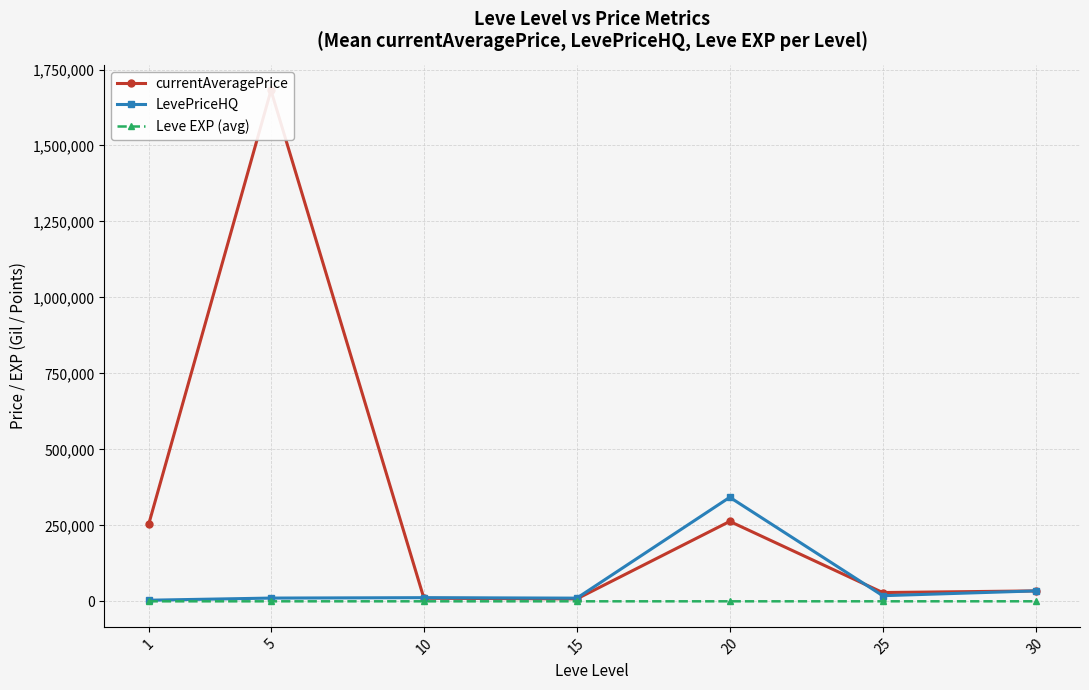

List the labels in order of currentAveragePrice value, largest first.

5, 20, 1, 30, 25, 10, 15